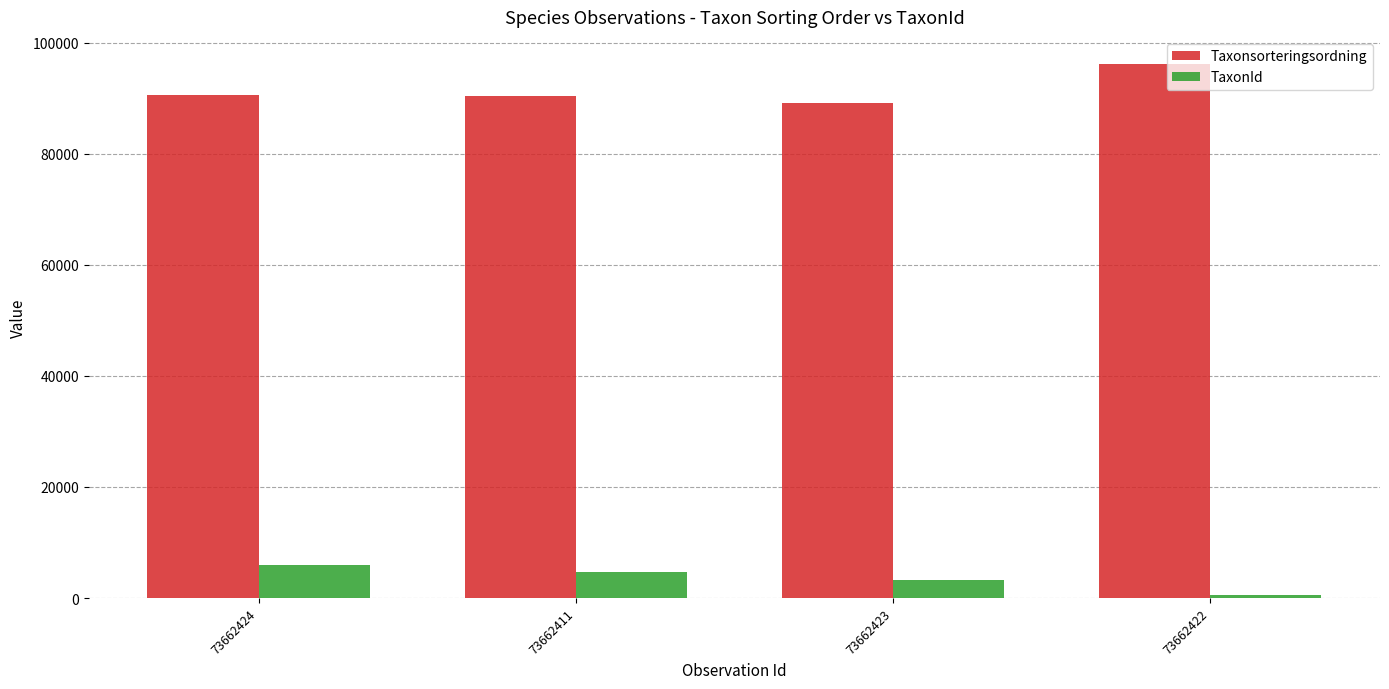

How many bars are there in total?

8